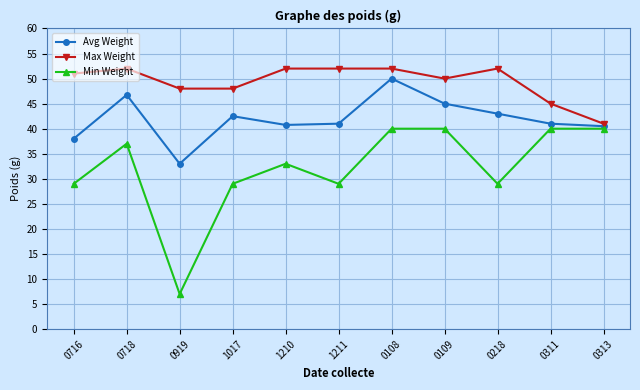

Where is the first local maximum for Min Weight?

0718